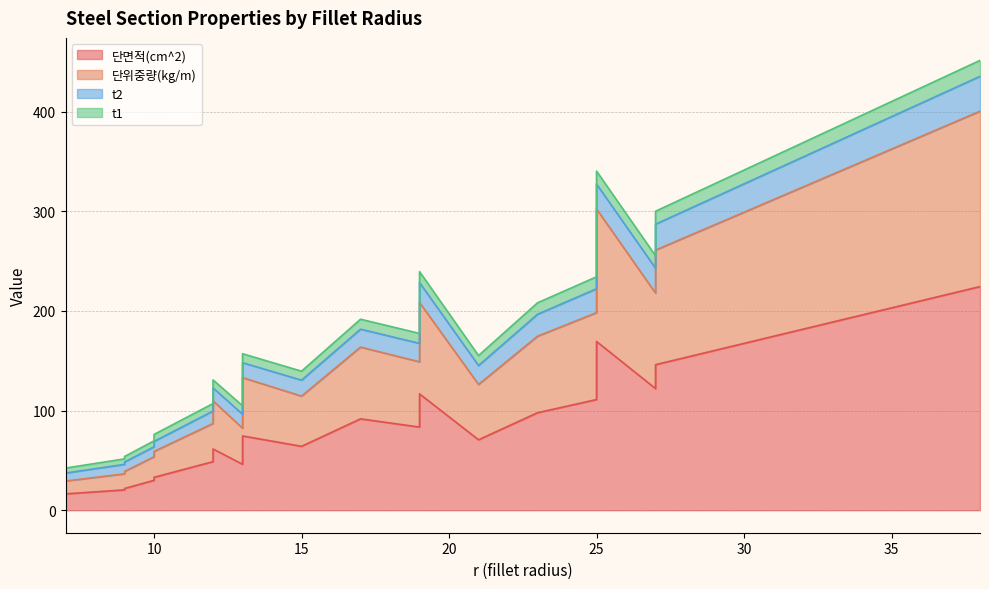

List the series in order of their peak value, lowest first.

t1, t2, 단위중량(kg/m), 단면적(cm^2)